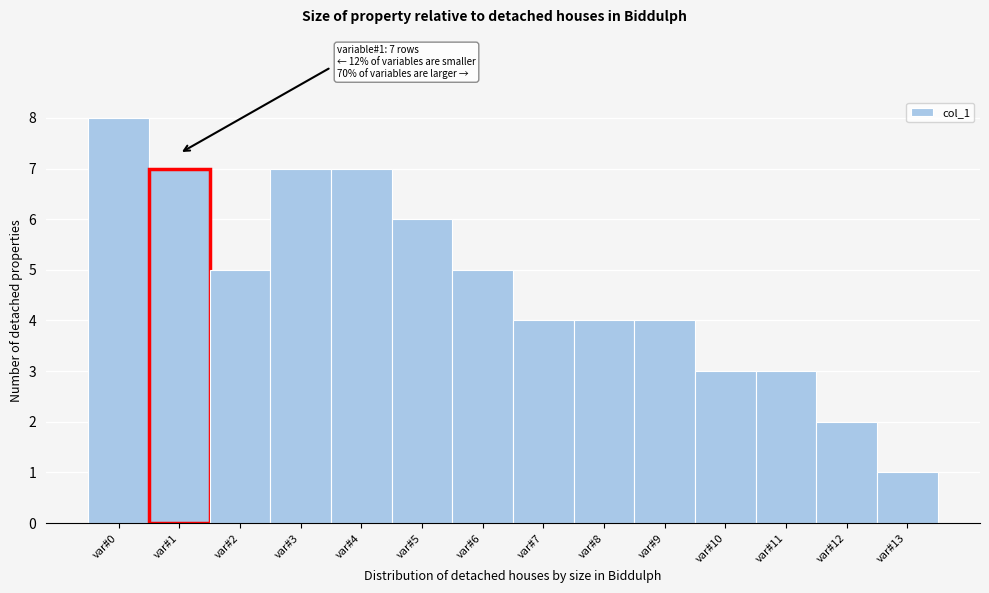

Over which range of the x-axis is the bar tallest?

-0.5 to 0.5